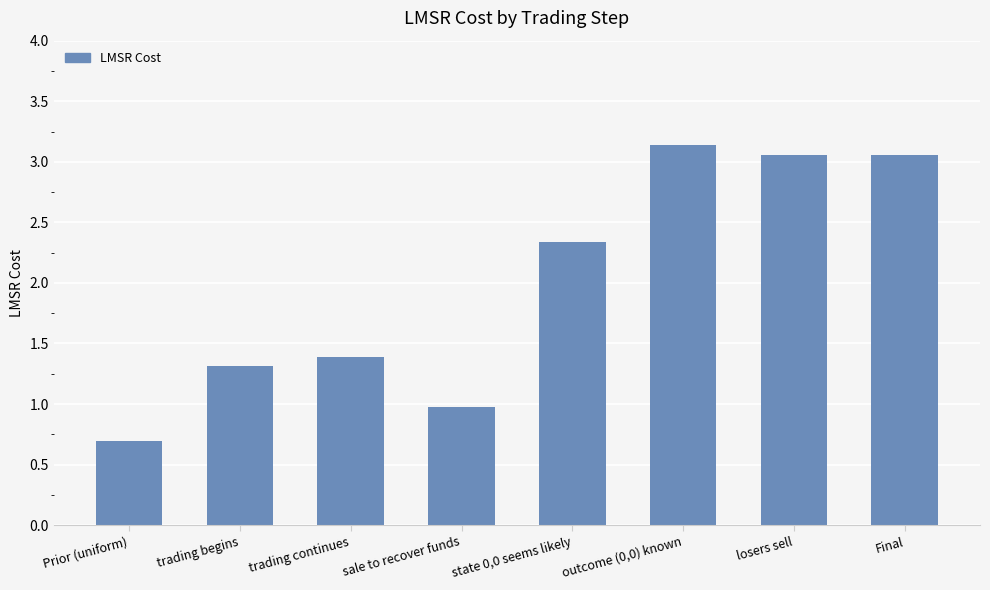

At which label does the data first exceed 2?

state 0,0 seems likely